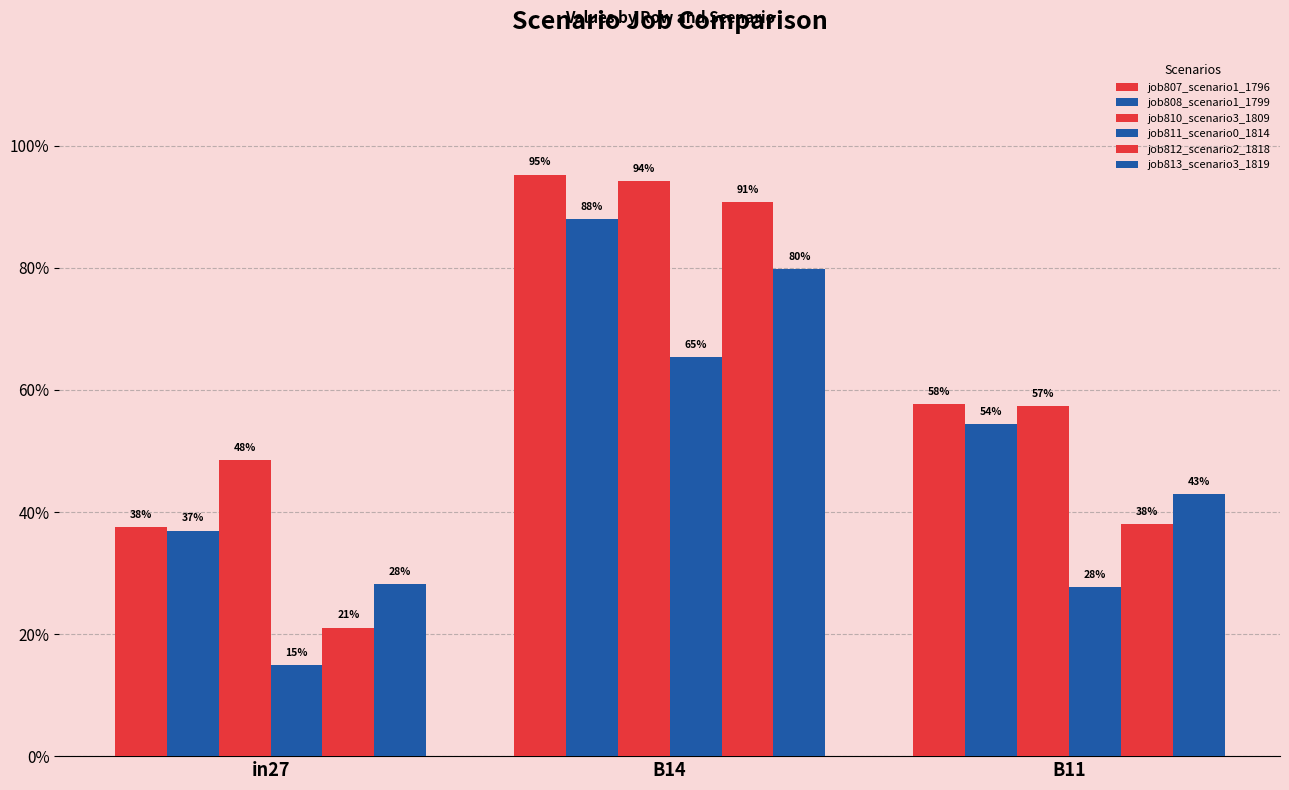

Between B14 and B11, which series saw the biggest shift?

job812_scenario2_1818